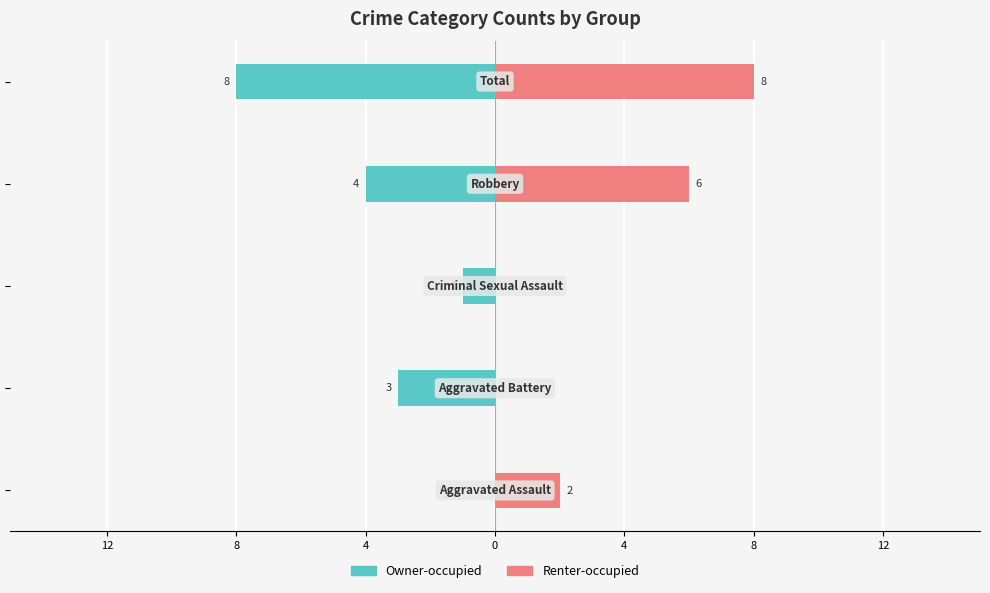

What is the spread (max minus min) of values at 8?

3